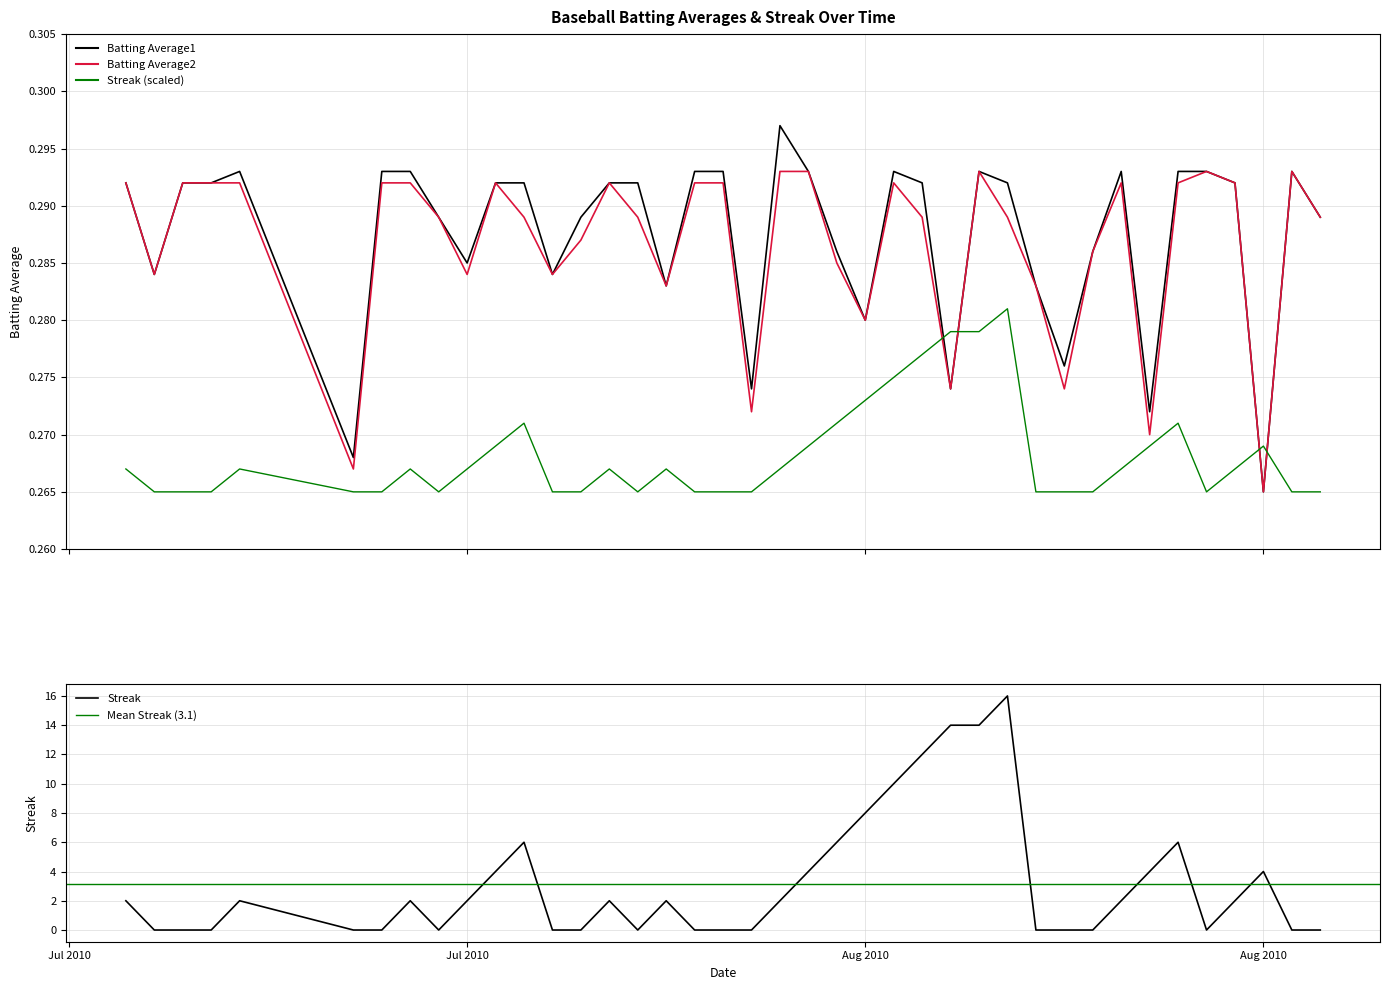

True or false: Batting Average2 has a value of 0.3 at 2010-07-18.

True